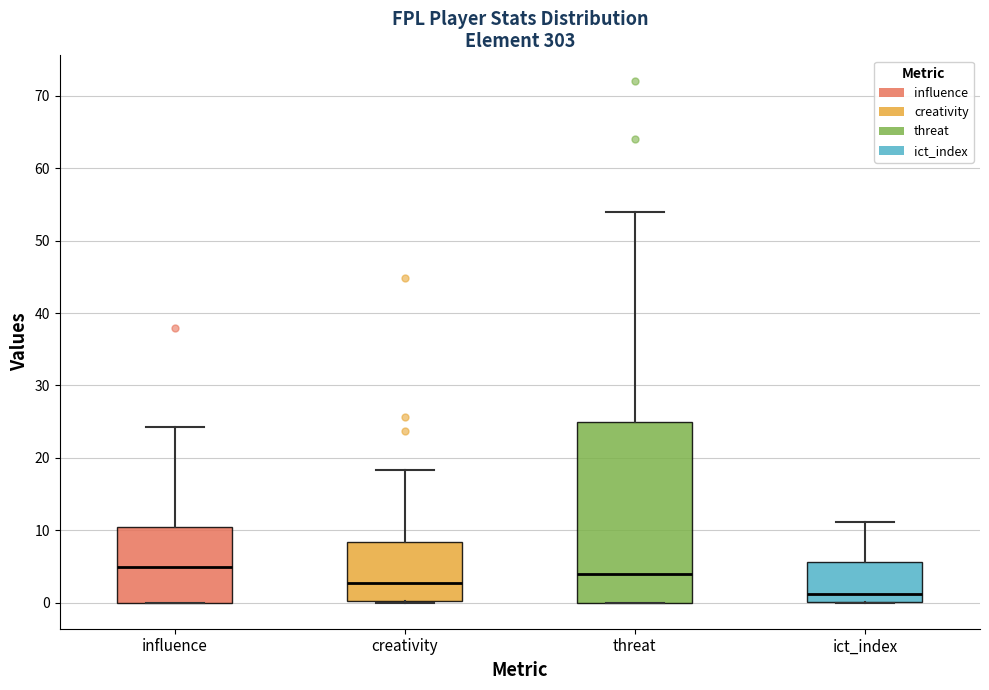

Reading left to right, transcribe this box plot: for each box, give where its median line is, the range the box spans, and where its two whiskers end, as read against the y-axis. The values are not printed on the chart, so give them approximately, as read against the axis.

influence: median 5, box 0 to 10, whiskers 0 to 24
creativity: median 3, box 0 to 8, whiskers 0 to 18
threat: median 4, box 0 to 25, whiskers 0 to 54
ict_index: median 1, box 0 to 6, whiskers 0 to 11